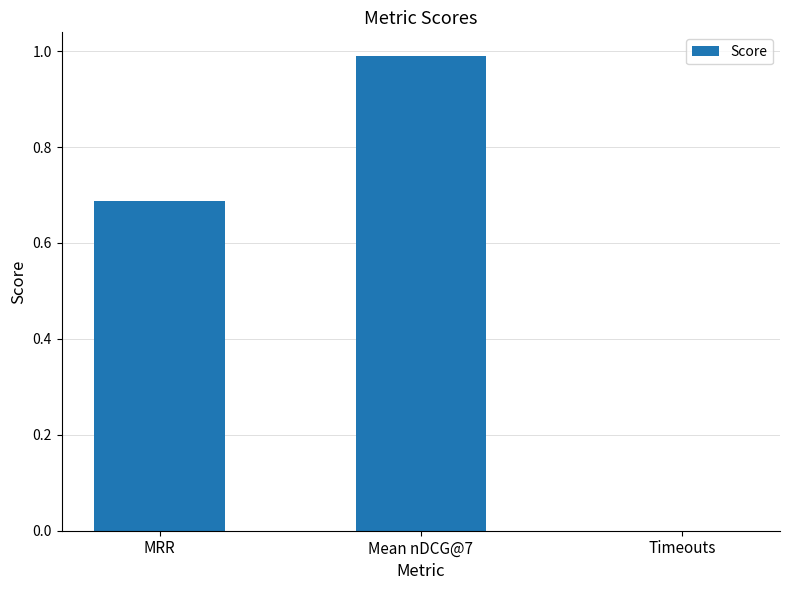

Which label corresponds to the largest value in the chart?

Mean nDCG@7